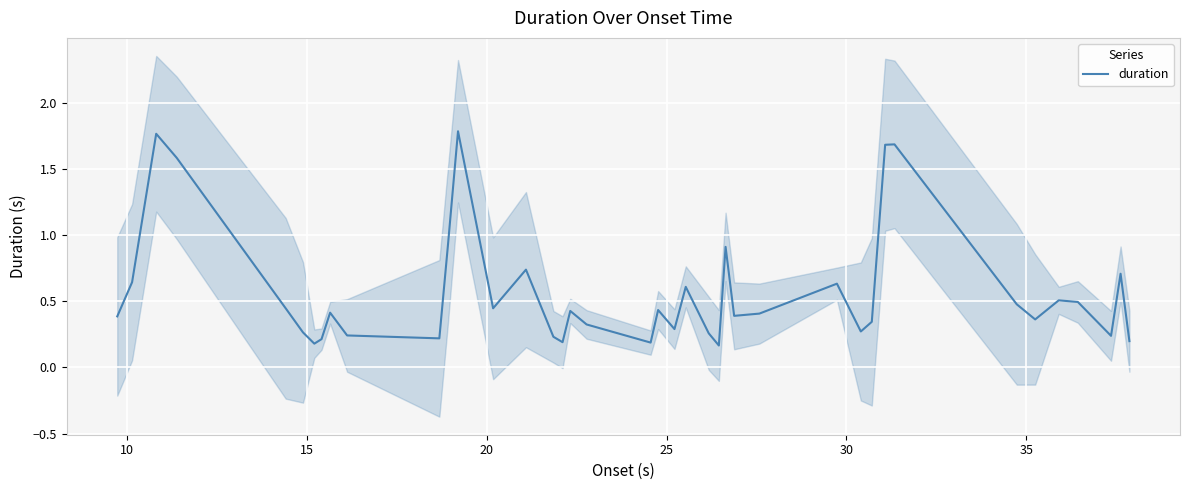

True or false: the data has more than 0 interior local peaks.

True